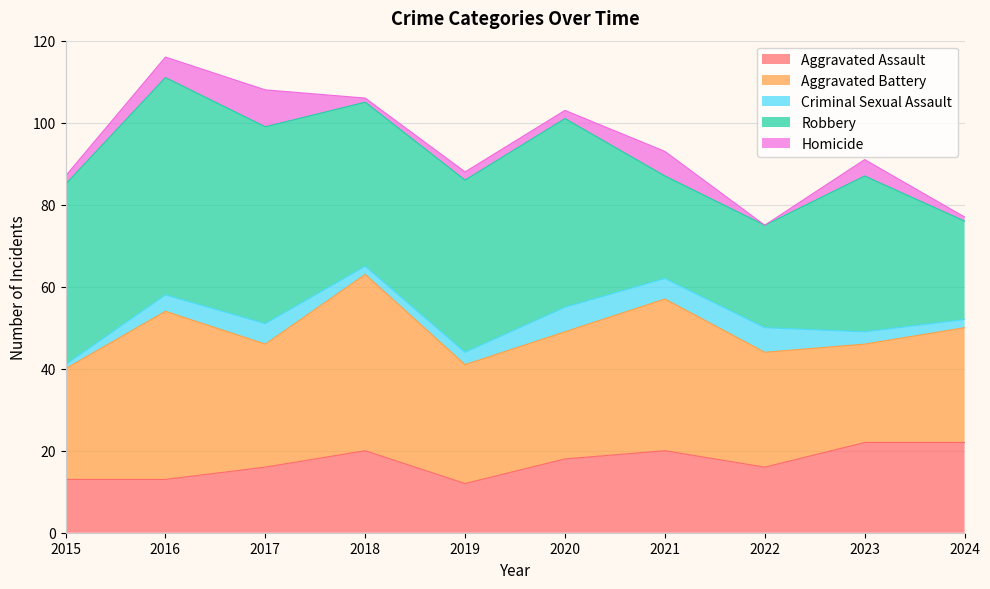

How many values in the Homicide series exceed 2?

4